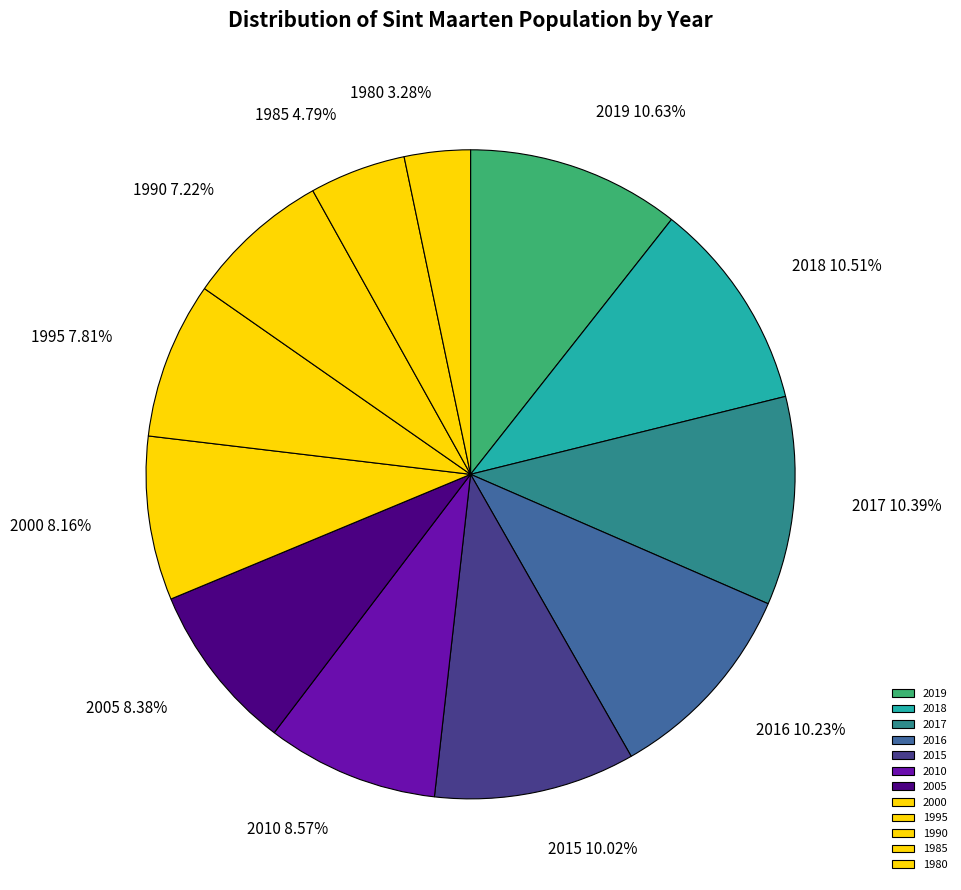

Approximately how many times larger is the value at 2015 compared to 1985?

2.1